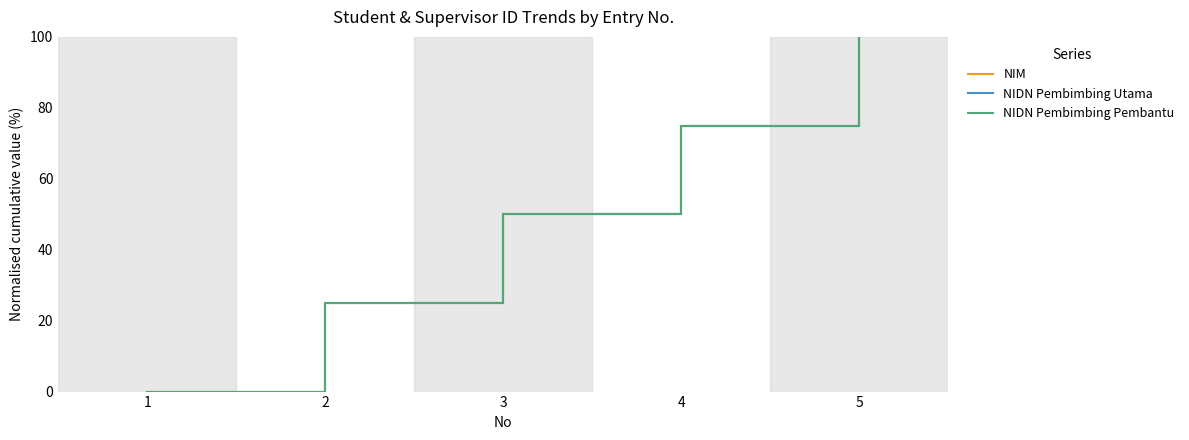

Is this an area chart (filled region under the line)?

No